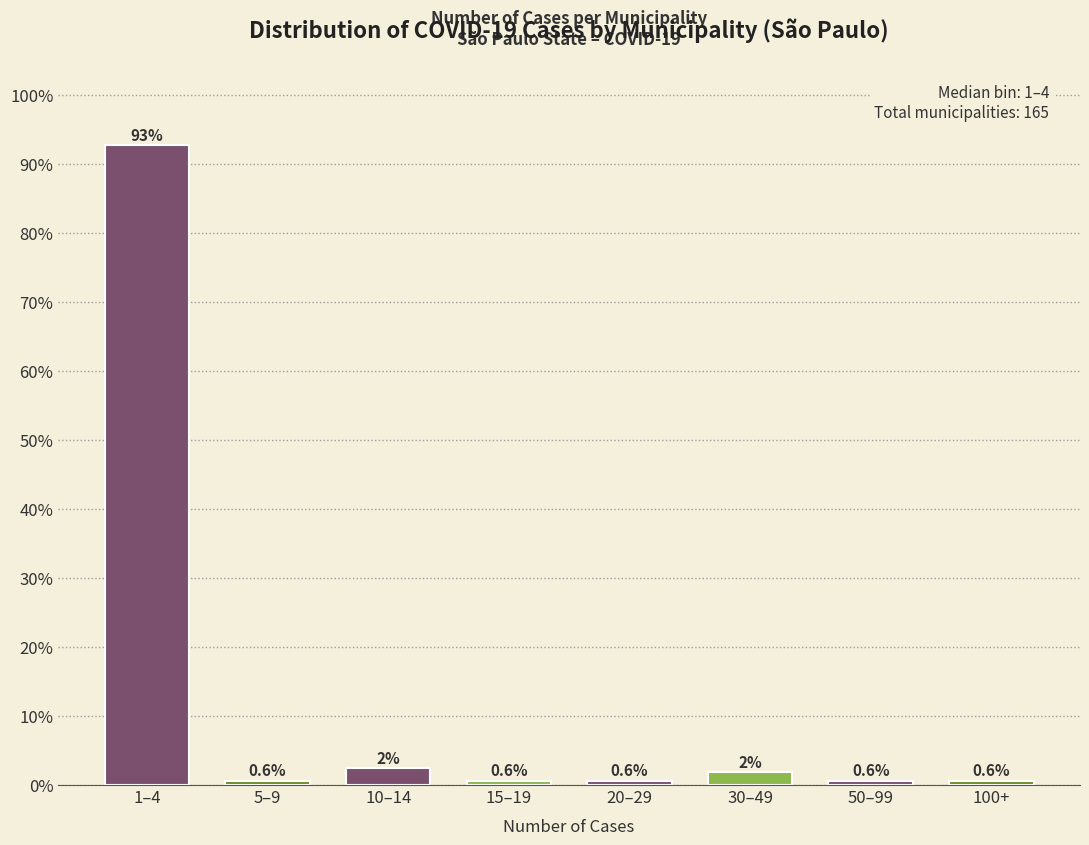

What is the label of the 2nd bar from the left?

5–9